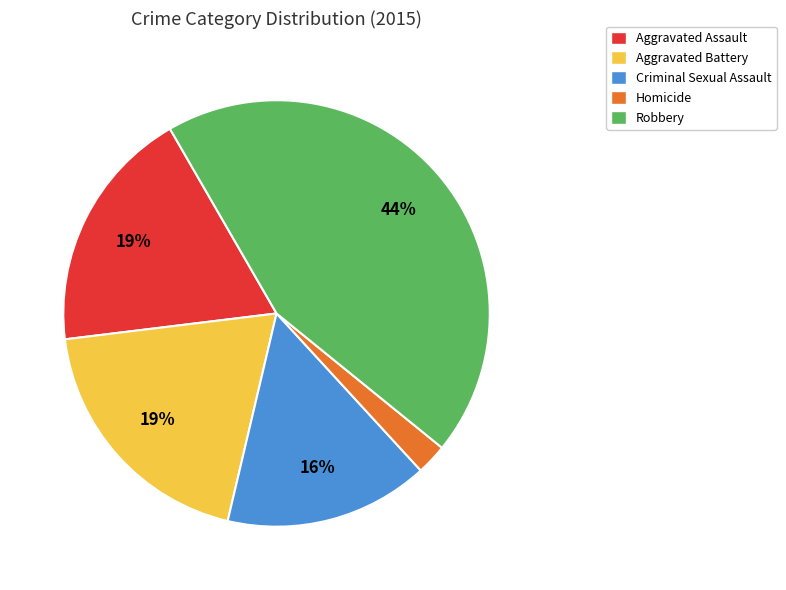

Is Homicide the majority of the pie?

No